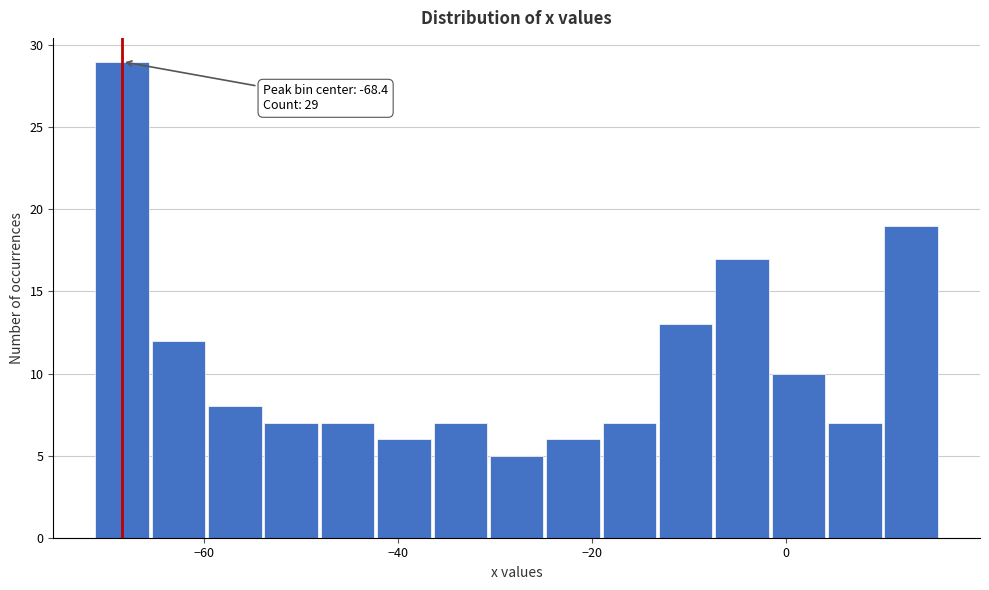

Read against the x-axis, roughly where is the centre of the tallest bar?

-68